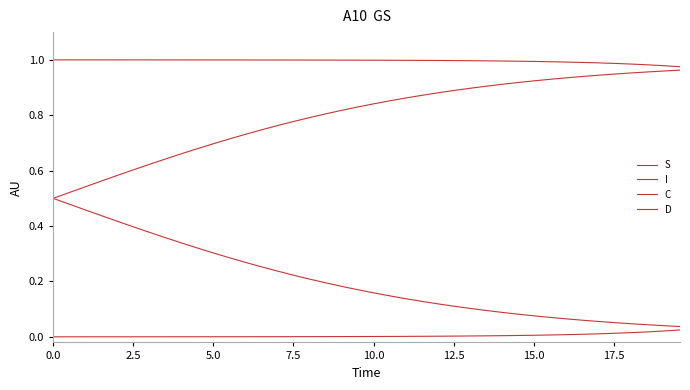

Does the chart display data point markers on the line(s)?

No